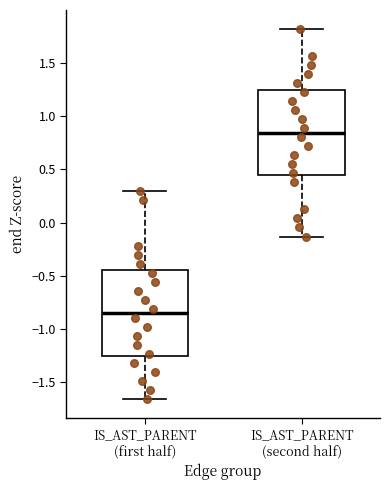

Reading left to right, transcribe this box plot: for each box, give where its median line is, the range the box spans, and where its two whiskers end, as read against the y-axis. The values are not printed on the chart, so give them approximately, as read against the axis.

IS_AST_PARENT (first half): median -0.85, box -1.25 to -0.45, whiskers -1.65 to 0.30
IS_AST_PARENT (second half): median 0.85, box 0.45 to 1.25, whiskers -0.15 to 1.80